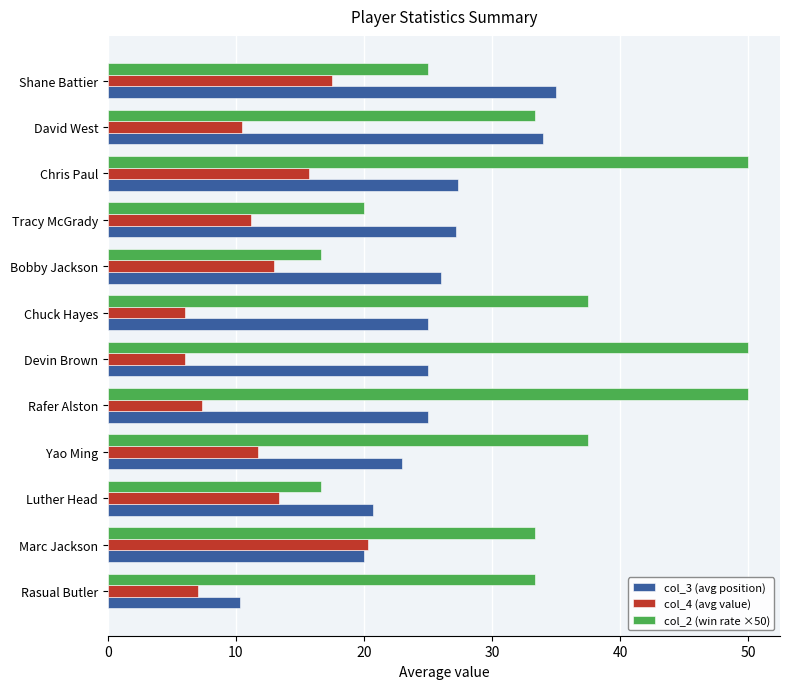

What is the sum of all col_2 (win rate ×50) values?

403.3